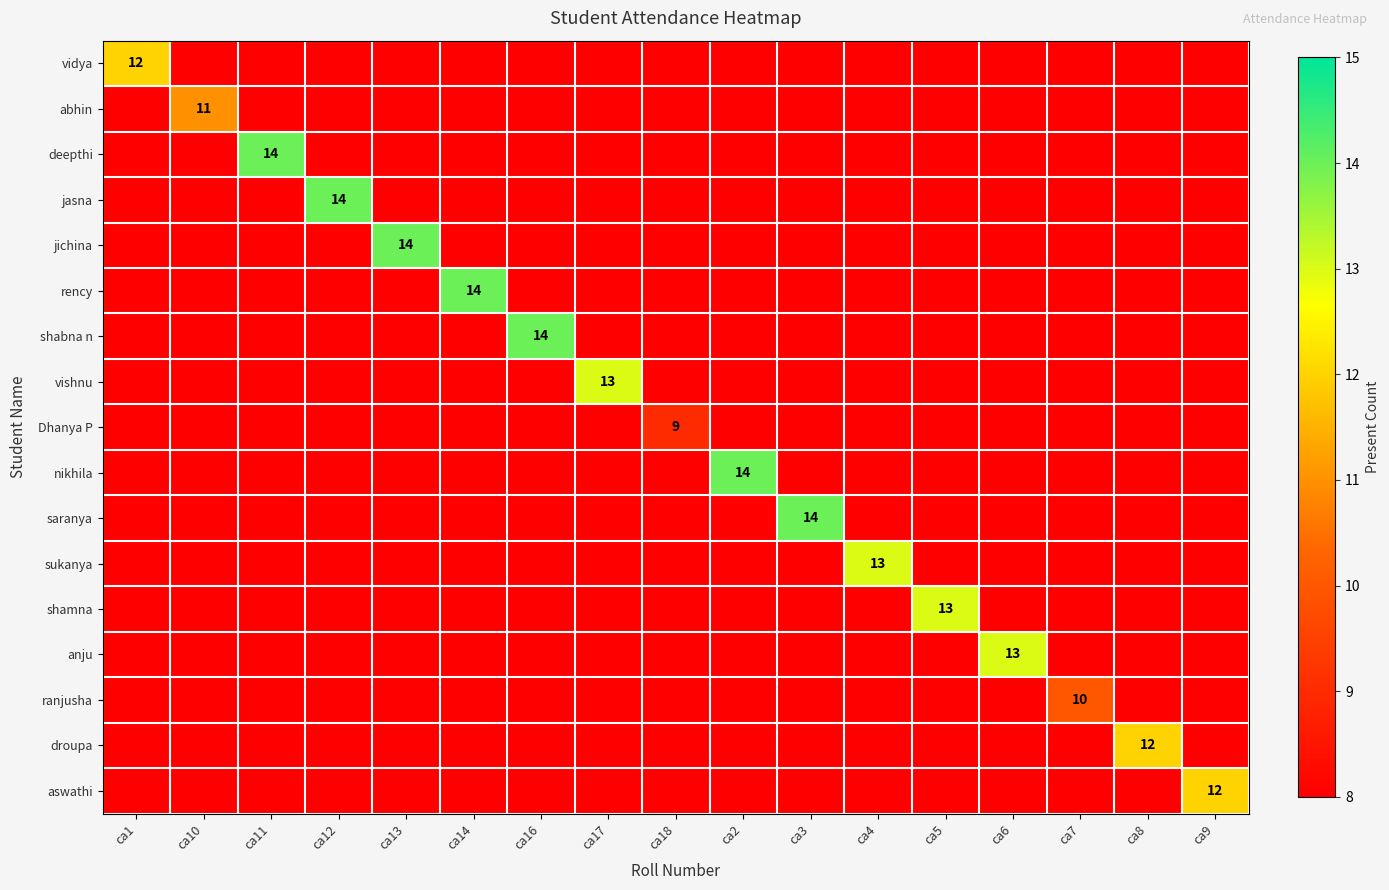

What is the spread (max minus min) of values at ca12?

14